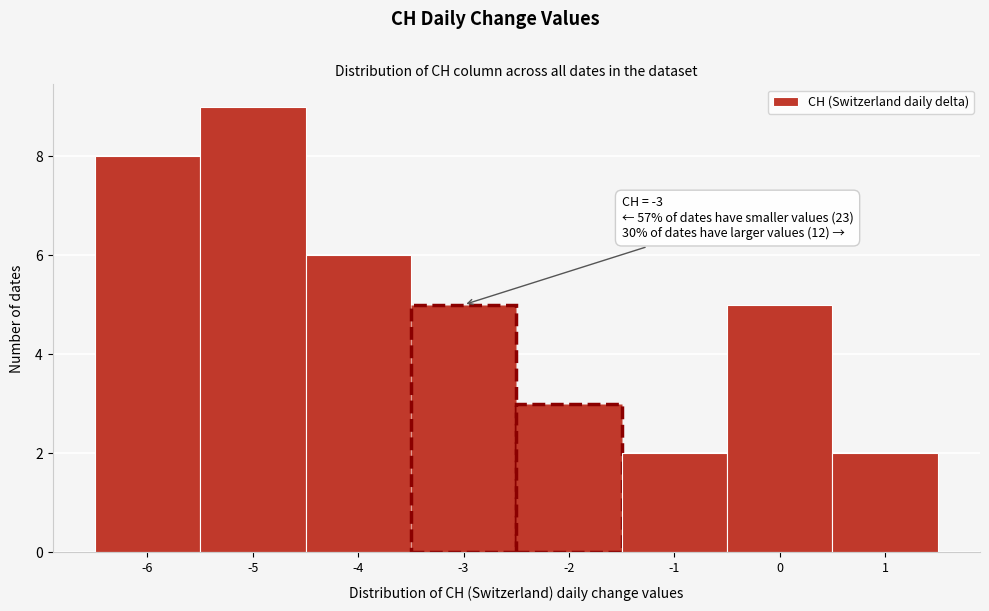

Over which range of the x-axis is the bar tallest?

-5.5 to -4.5